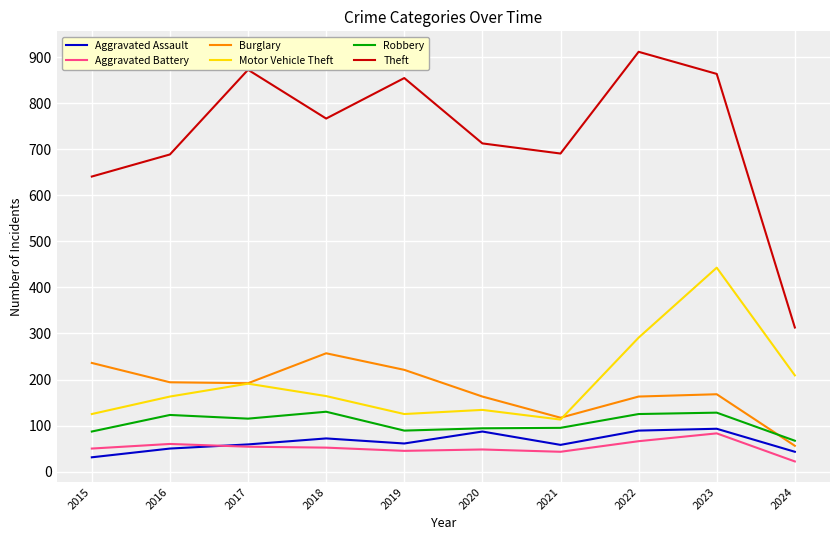

True or false: Aggravated Assault has a value of 28 at 2019.

False